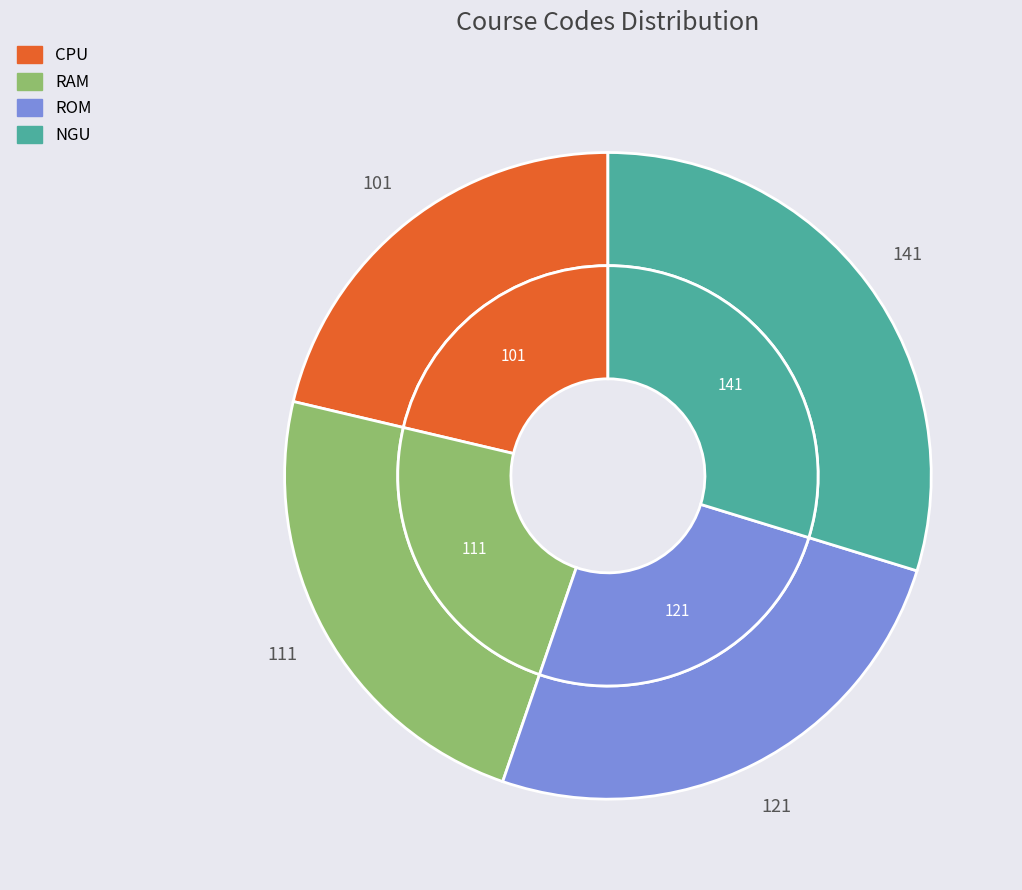

What percentage is the CPU slice, to the nearest percent?

21%